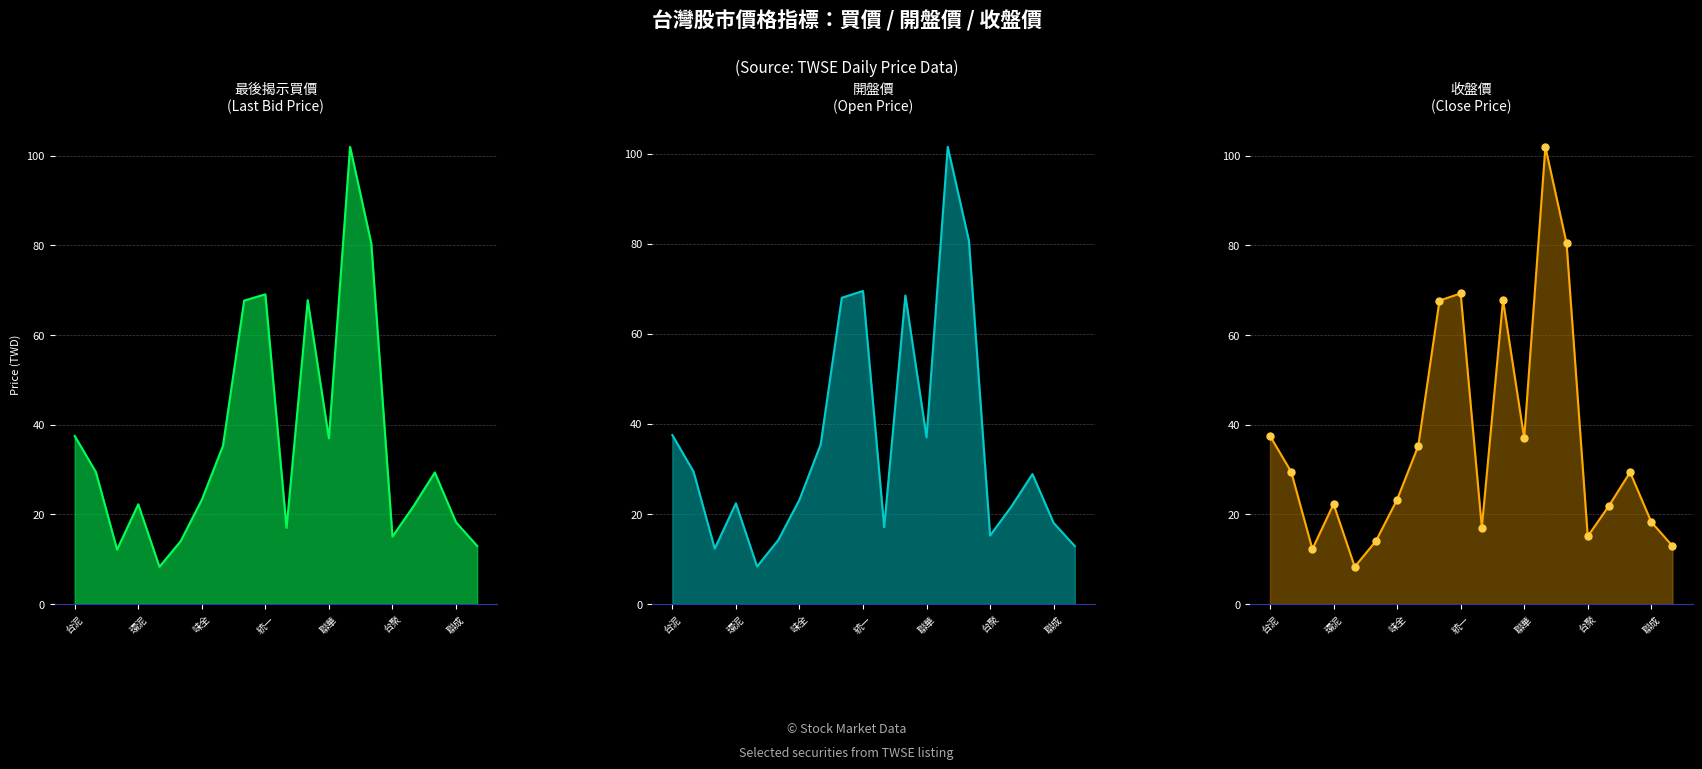

What are all the series names shown in the legend?

最後揭示買價, 開盤價, 收盤價